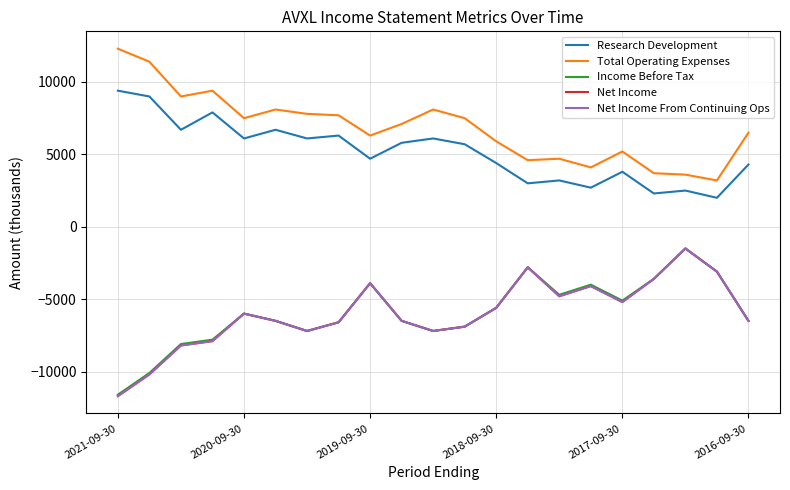

Is this an area chart (filled region under the line)?

No